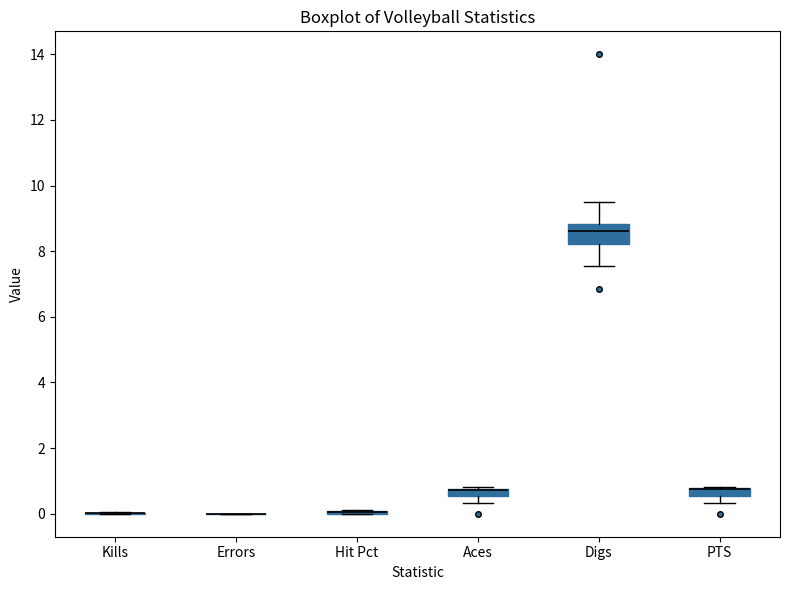

Comparing the boxes themselves (not the whiskers), which one is the tallest?

Digs